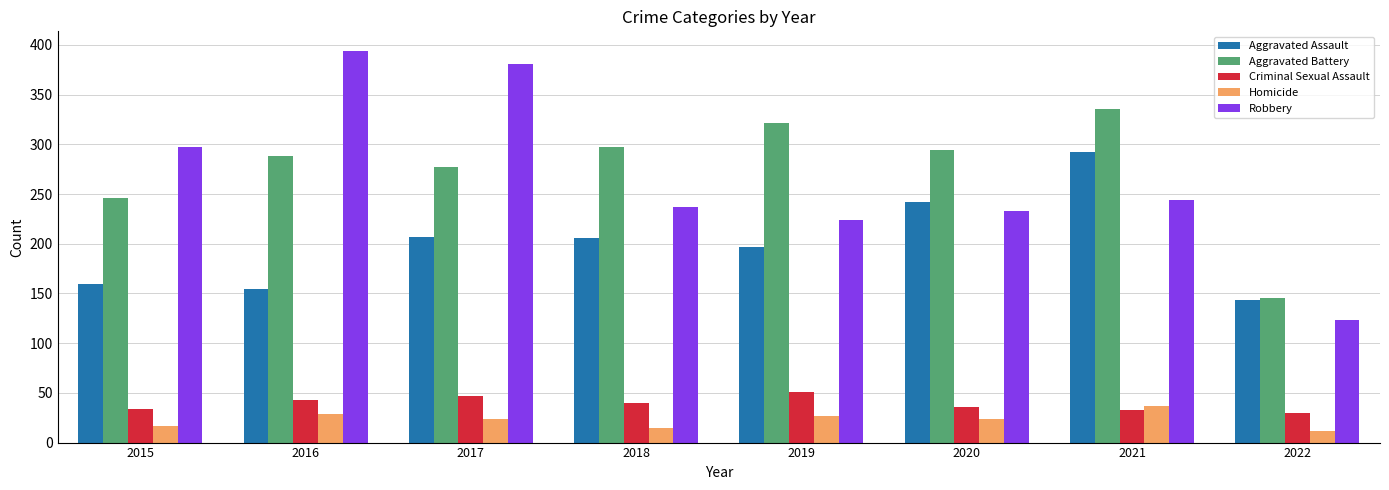

What is the lowest value of the Robbery series?

123